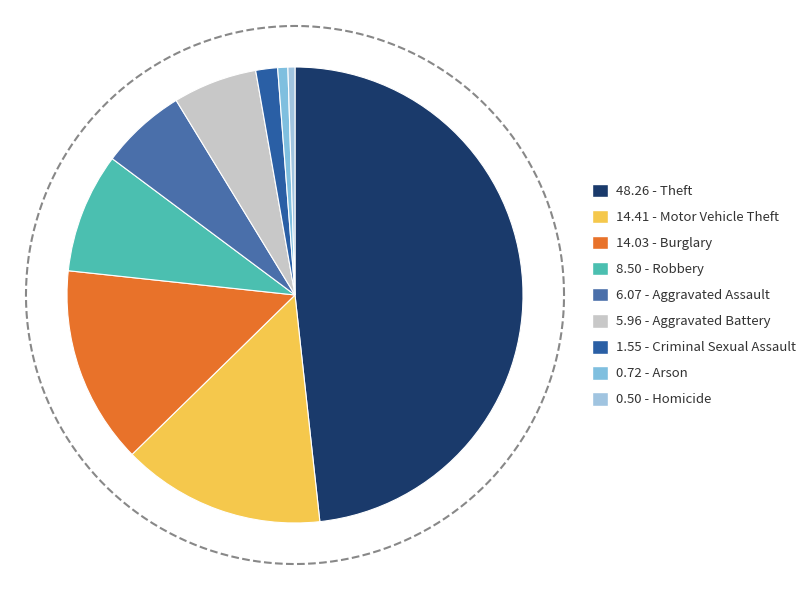

Which slice is the largest?

Theft